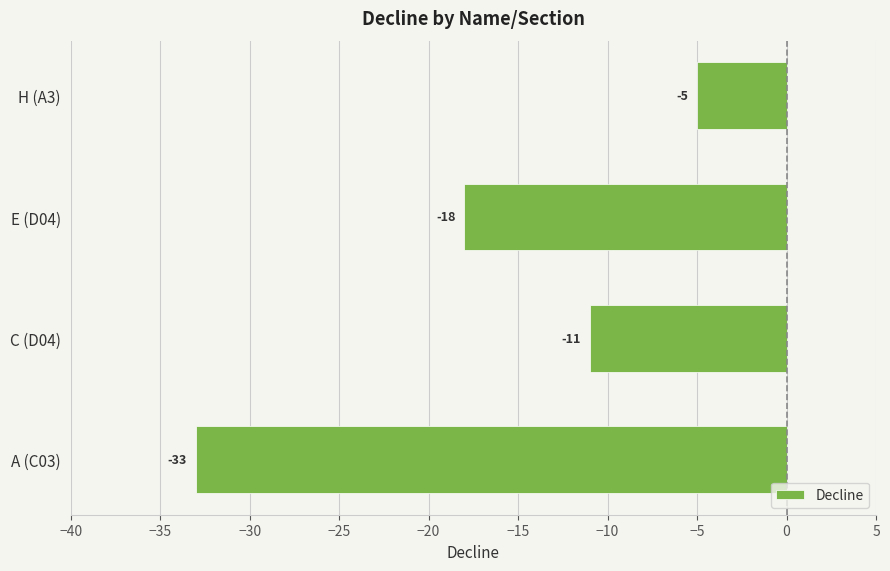

At which category does the chart reach its peak across all series?

H (A3)